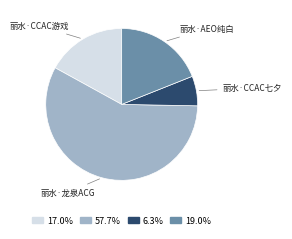

Is there a majority slice in this chart?

Yes